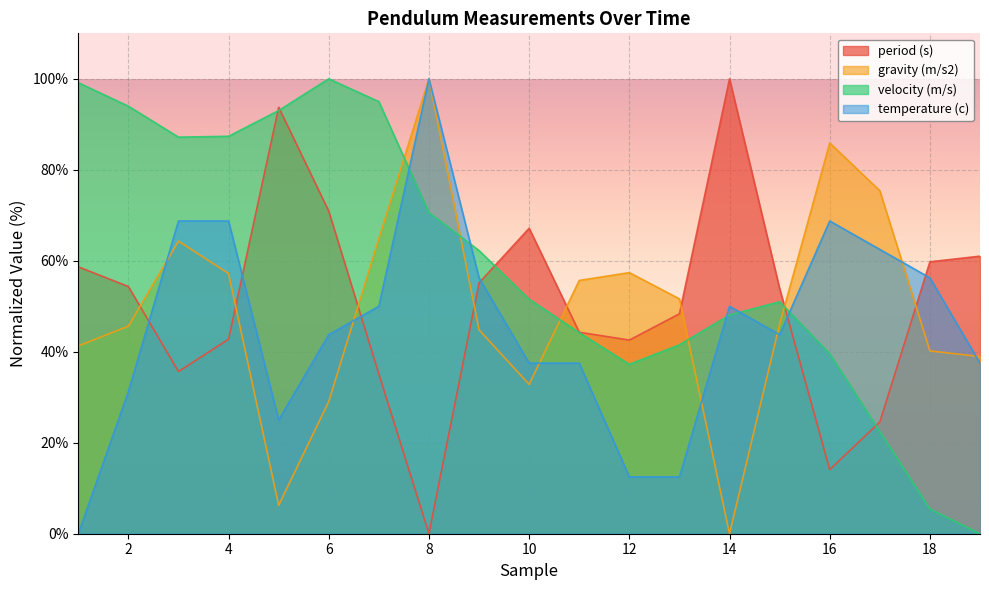

At which category does the chart reach its minimum across all series?

8